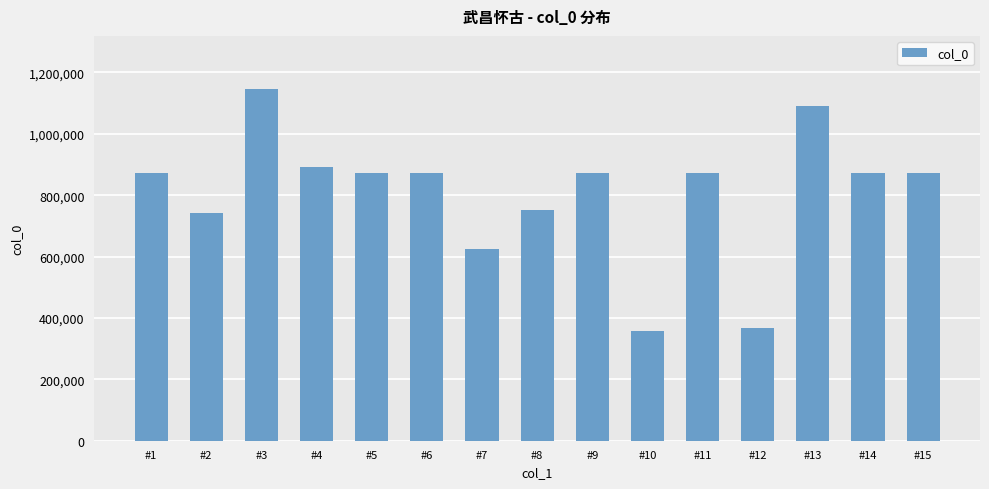

At which label does the data first exceed 871172?

#3